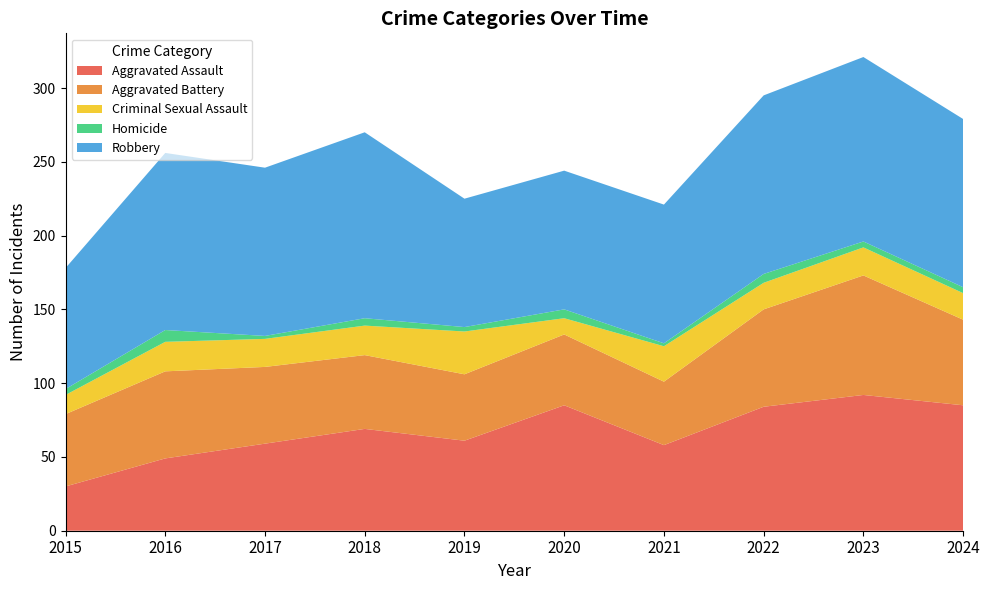

Reading left to right, list all the values displayed in this chart.

Aggravated Assault: 30	49	59	69	61	85	58	84	92	85
Aggravated Battery: 49	59	52	50	45	48	43	66	81	58
Criminal Sexual Assault: 13	20	19	20	29	11	24	18	19	18
Homicide: 4	8	2	5	3	6	2	6	4	4
Robbery: 82	120	114	126	87	94	94	121	125	114